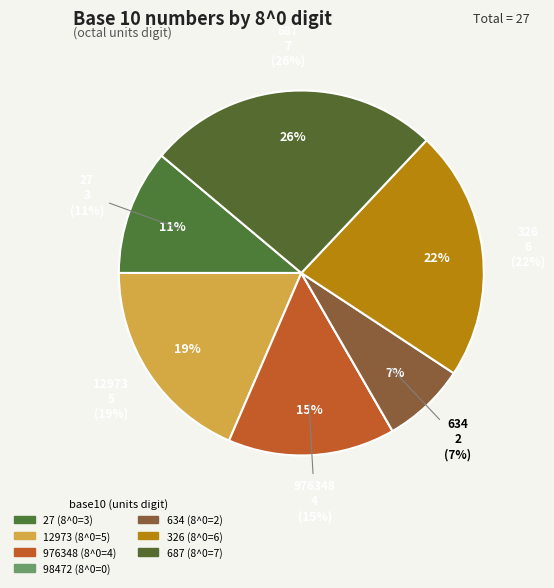

Is there a majority slice in this chart?

No